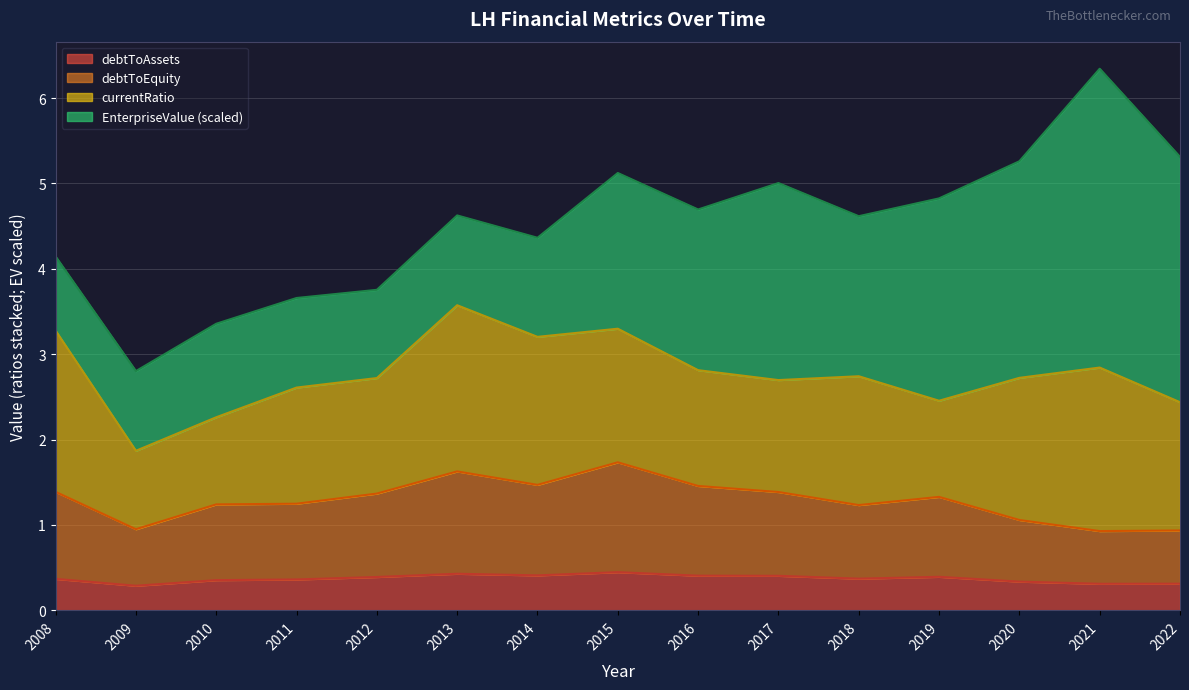

Does the chart display data point markers on the line(s)?

No